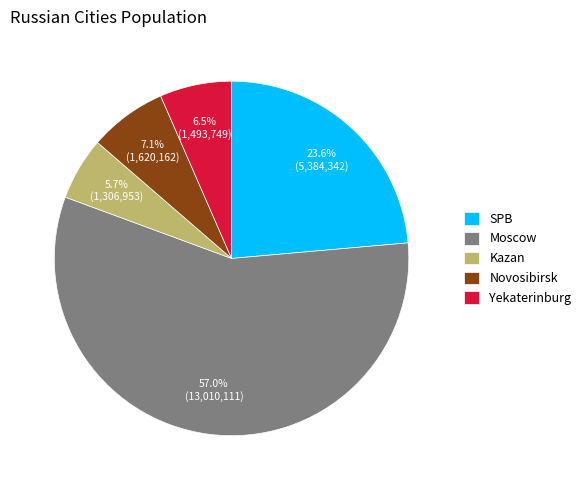

To the nearest percent, what percentage of the pie is SPB?

24%